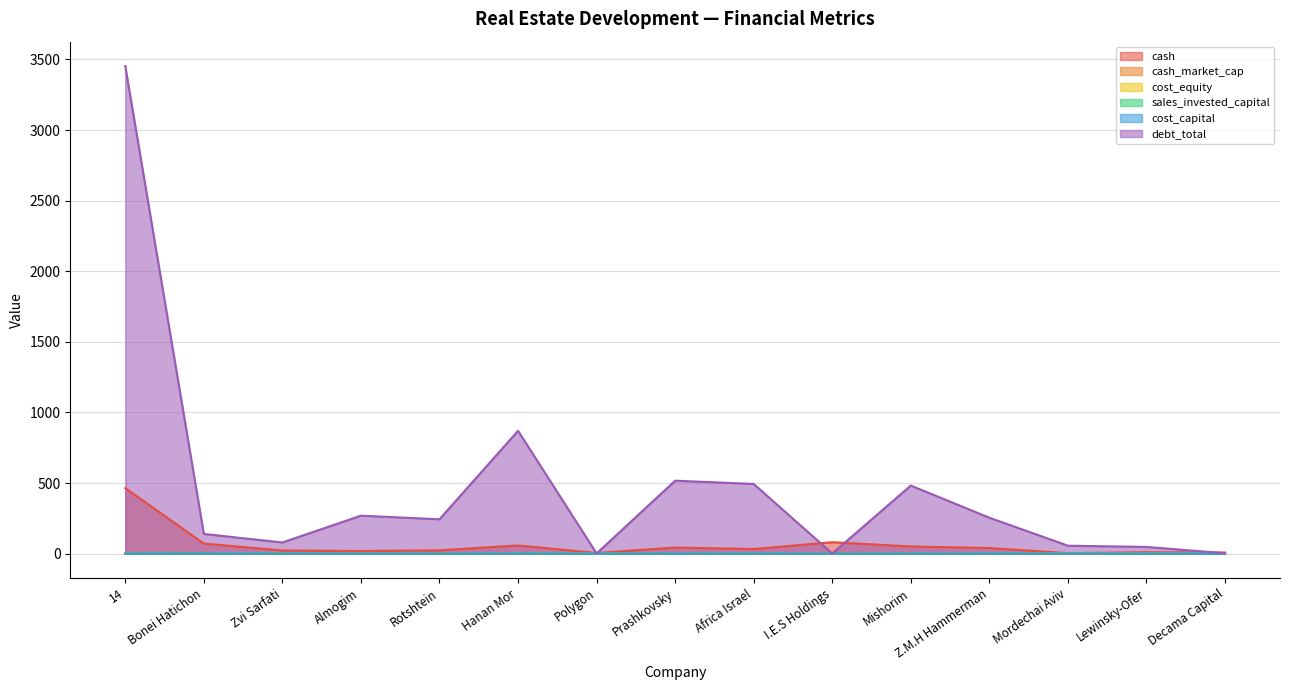

Reading left to right, extract all data points from this chart.

cash: 463.9	71.0	22.1	18.3	23.2	57.7	4.5	43.0	32.4	80.7	50.5	39.7	3.2	9.7	7.9
cash_market_cap: 0.2	0.6	0.2	0.3	0.1	0.5	0.1	0.1	0.1	0.2	0.7	0.3	0.1	0.3	1.9
cost_equity: 0.1	0.1	0.4	0.2	0.5	0.3	0.1	0.2	0.2	0.3	0.3	0.0	0.1	0.3	0.1
sales_invested_capital: 0.4	1.7	0.9	0.8	0.3	0.5	0.2	0.4	0.3	0.1	0.2	0.2	0.2	0.6	0.1
cost_capital: 0.1	0.1	0.1	0.1	0.1	0.1	0.1	0.1	0.1	0.1	0.1	0.1	0.1	0.1	0.1
debt_total: 3453.6	139.3	78.8	268.6	243.1	870.1	1.1	516.4	493.5	0.6	482.0	254.1	56.1	47.1	2.7